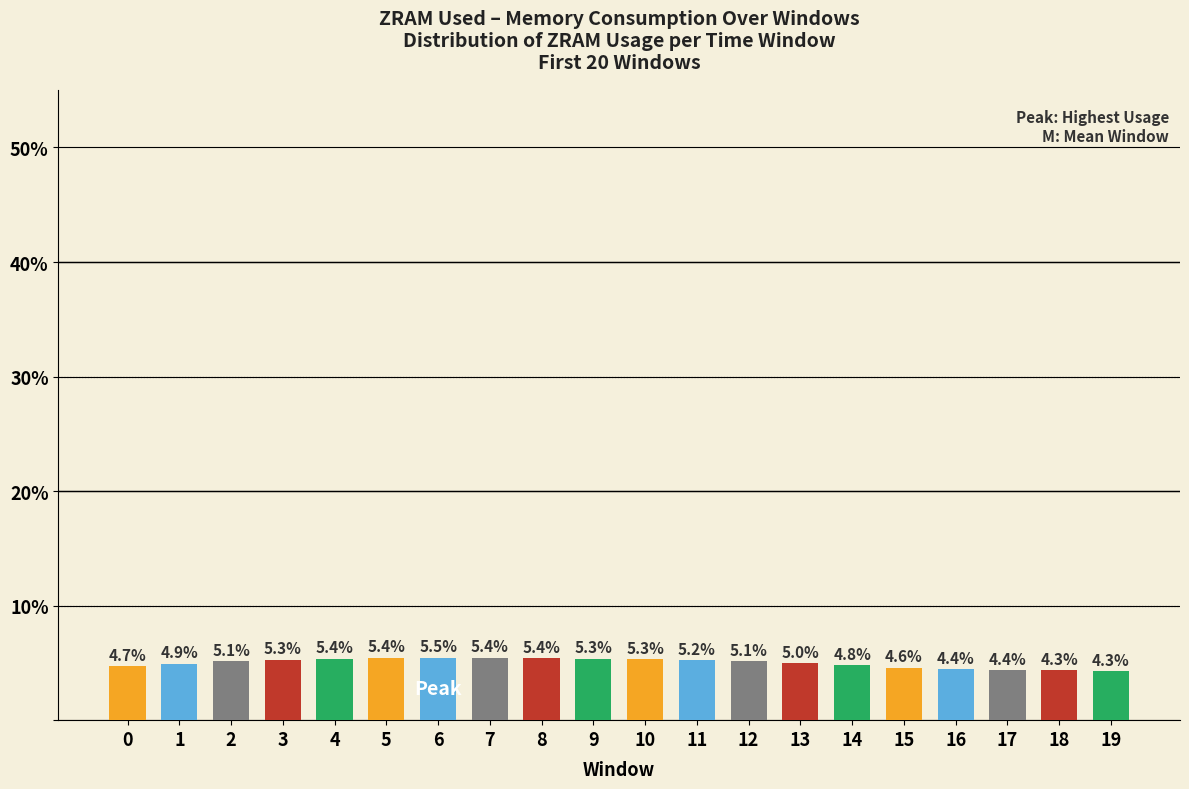

What is the value of the 4th bar from the left?

5.3